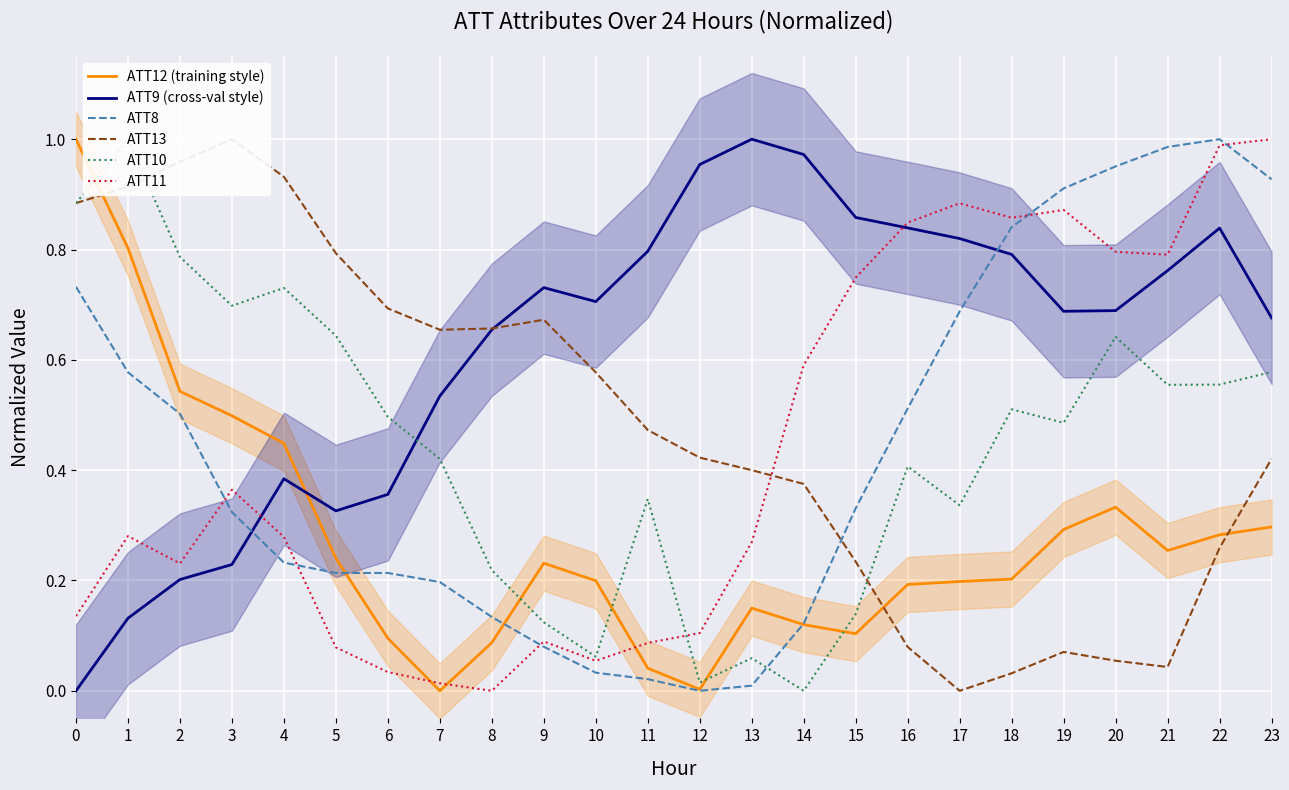

What is the difference between the highest and lowest values at 23?

0.7